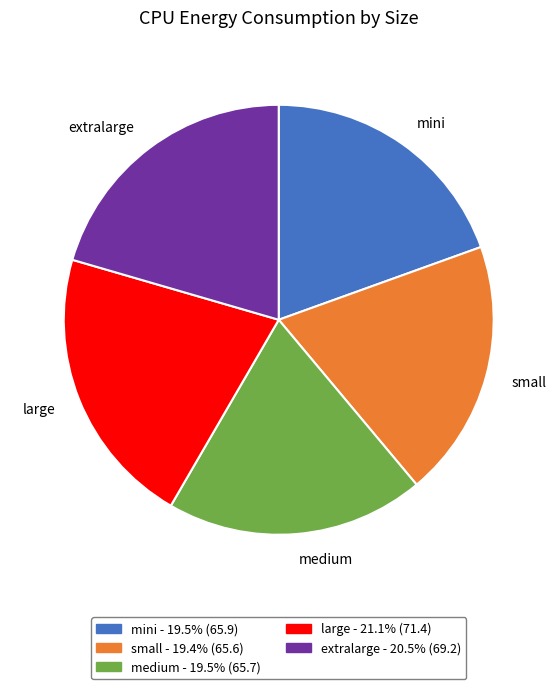

Is it true that small is 30% of the pie?

False